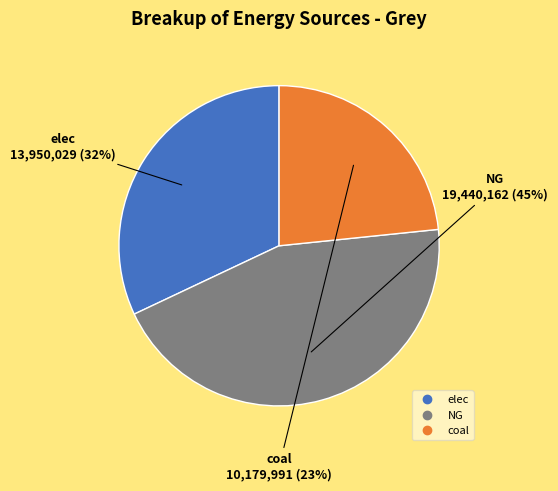

What percentage is the NG slice, to the nearest percent?

45%